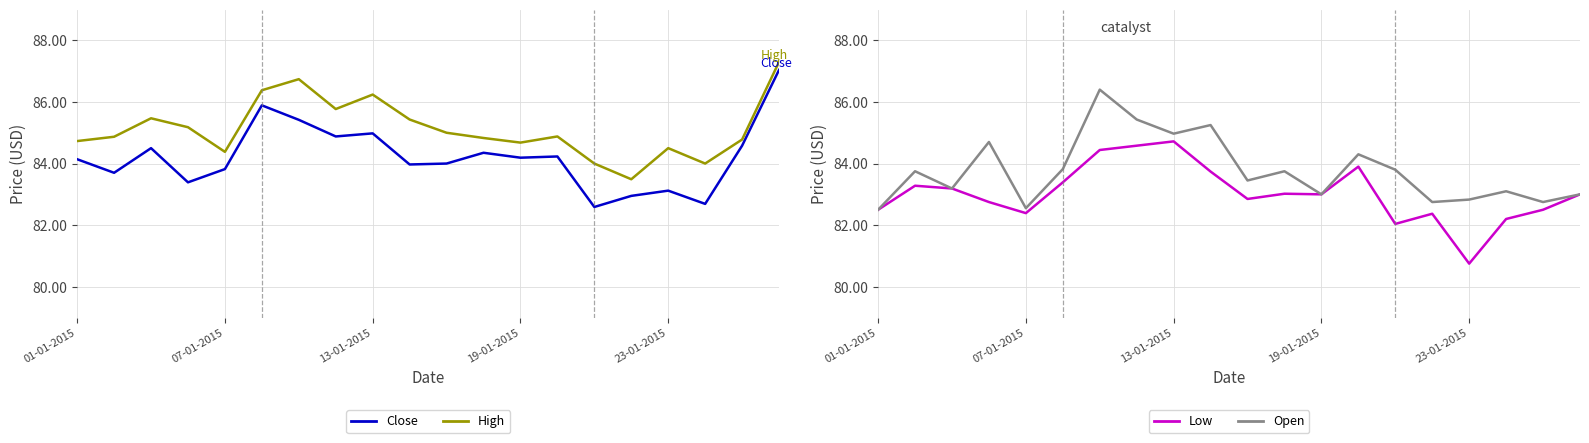

How many interior local peaks does the Close series have?

6